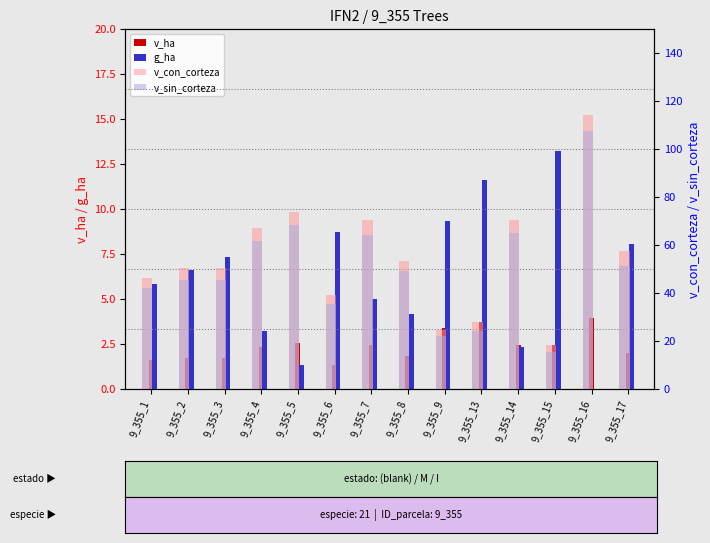

Is it true that g_ha equals 1.8 at 9_355_3?

False